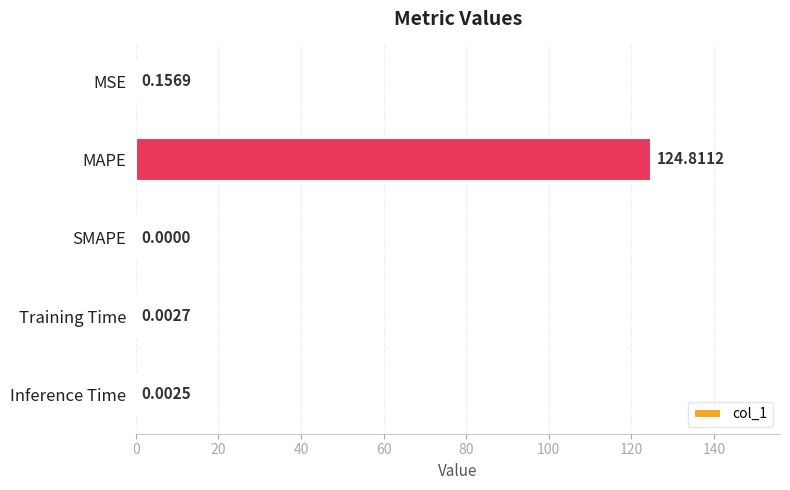

Which has a higher value, Inference Time or MSE?

MSE